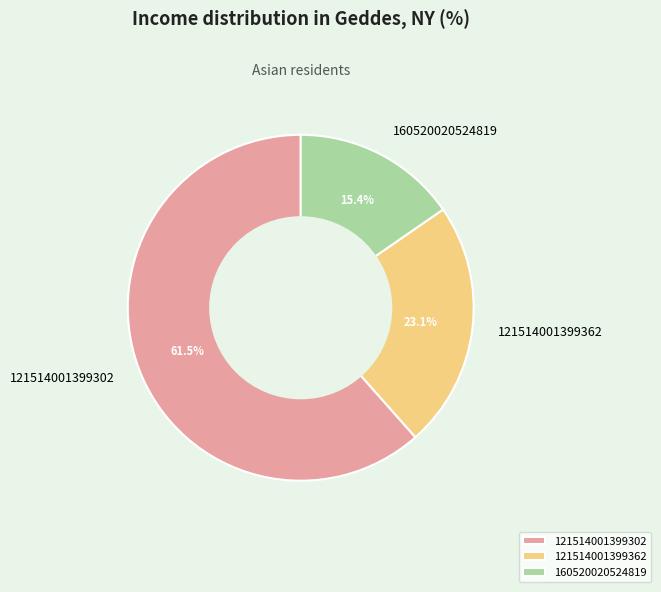

Is it true that 121514001399362 is 37% of the pie?

False